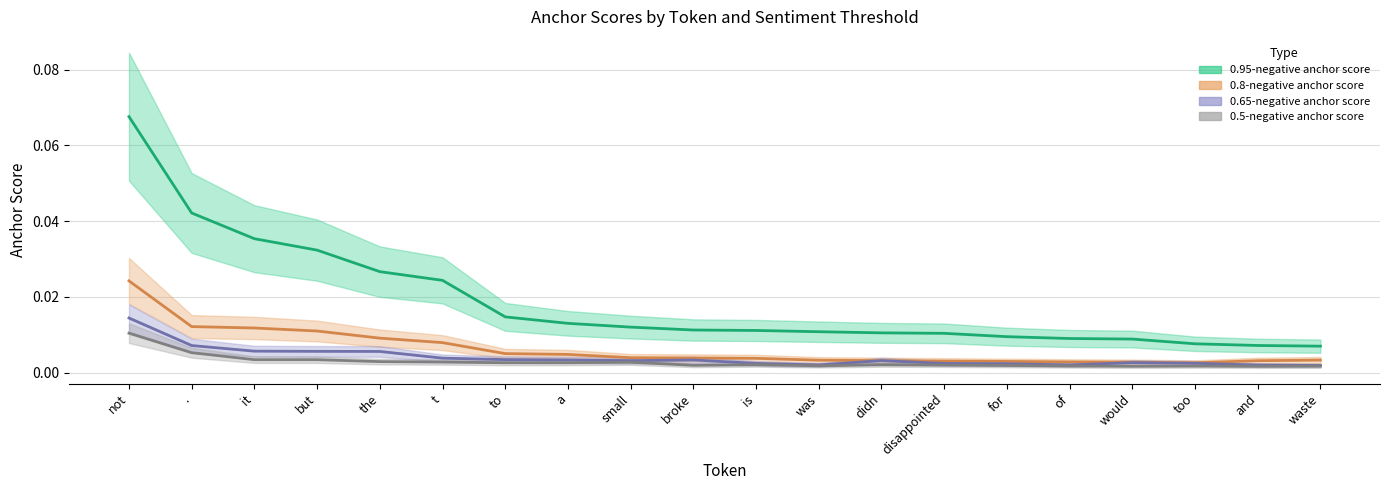

Which series has the widest spread of values?

0.95-negative anchor score